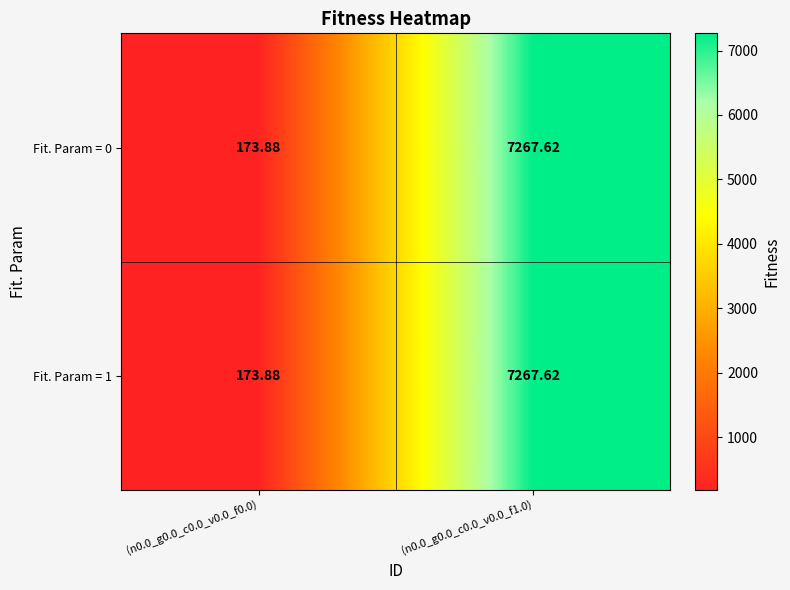

Is the value of Fit. Param = 1 at (n0.0_g0.0_c0.0_v0.0_f0.0) greater than the value of Fit. Param = 0 at (n0.0_g0.0_c0.0_v0.0_f1.0)?

No